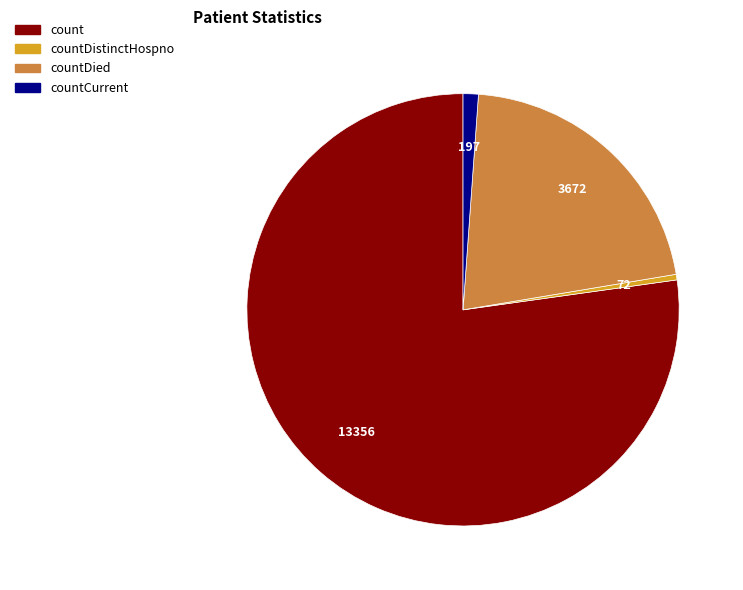

How many segments does this pie chart have?

4